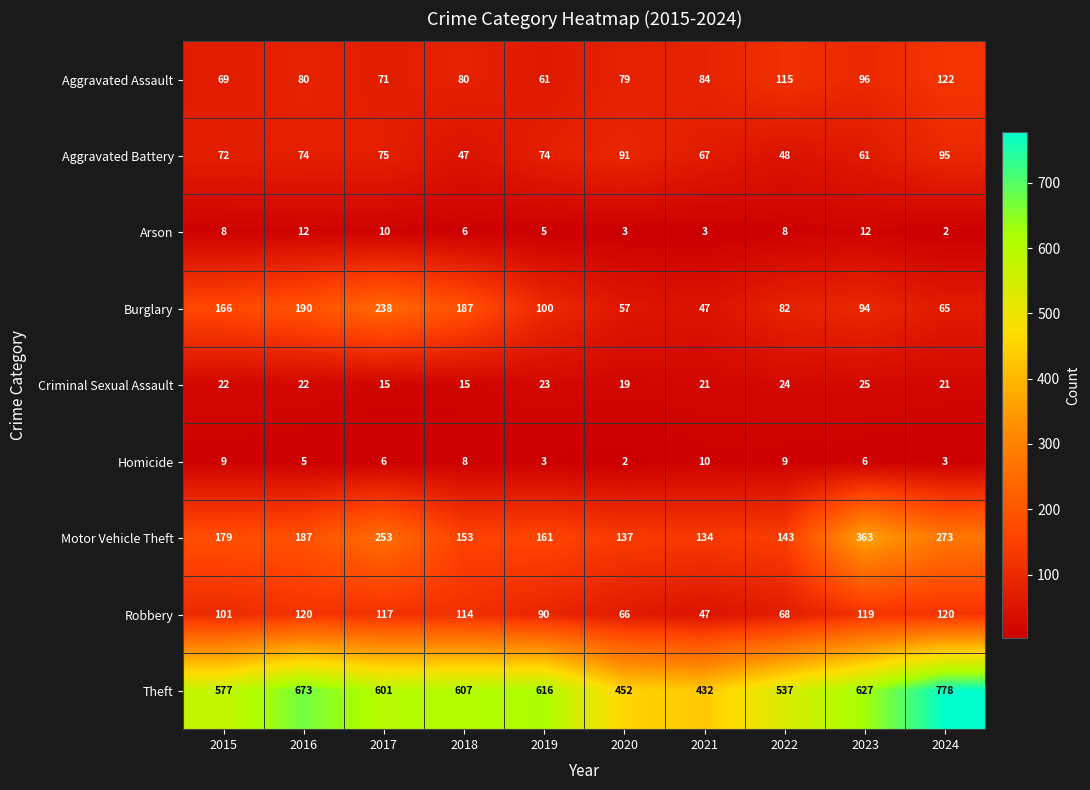

Which category has the highest value across all series?

2024